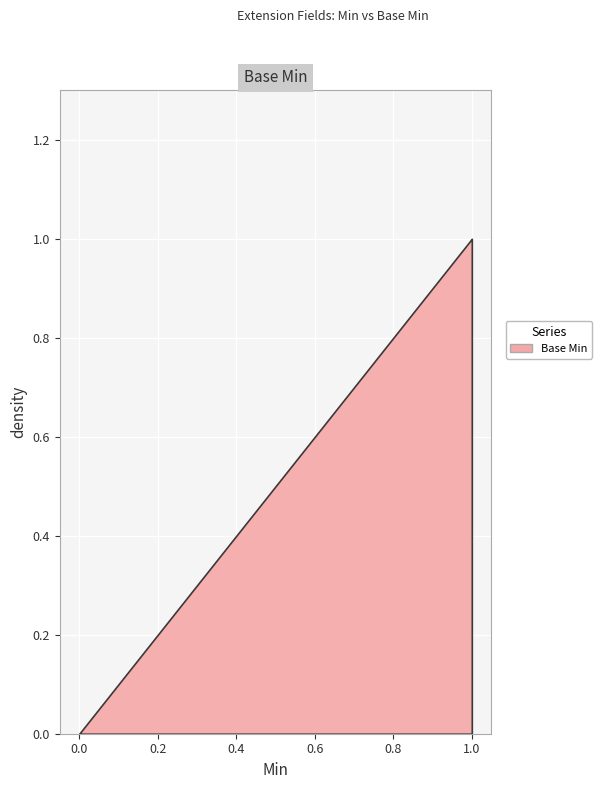

Count the values in the range 0 to 1.

9